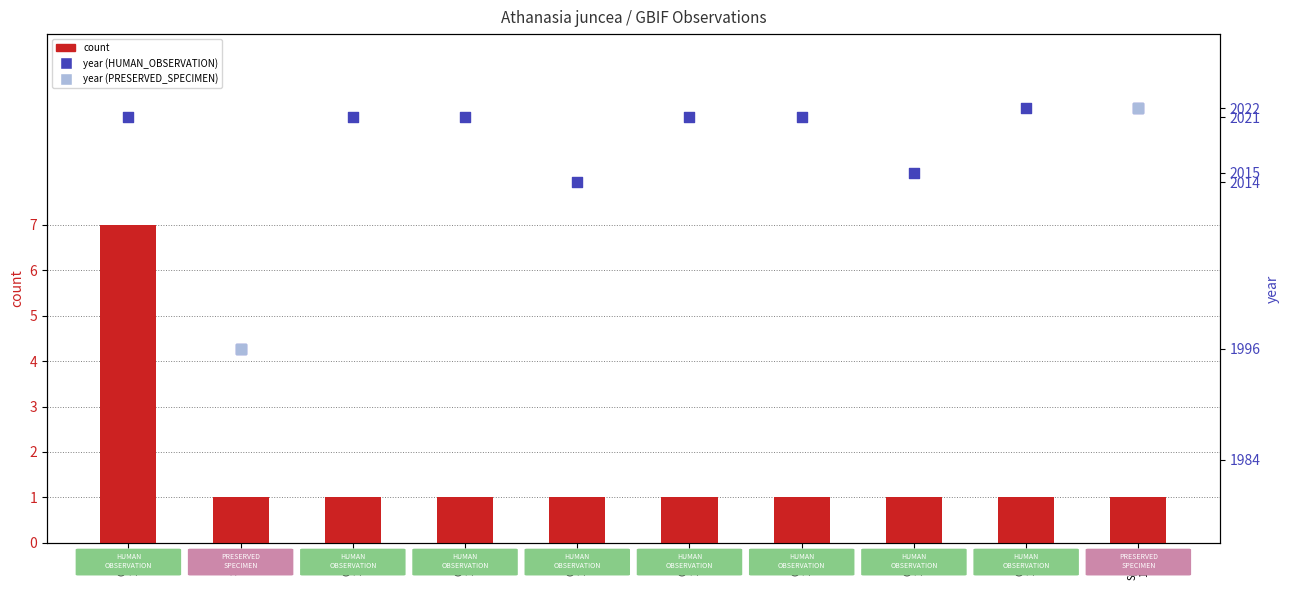

Is the value of count at Obs4 2014 greater than the value of year at Obs1 2021?

No